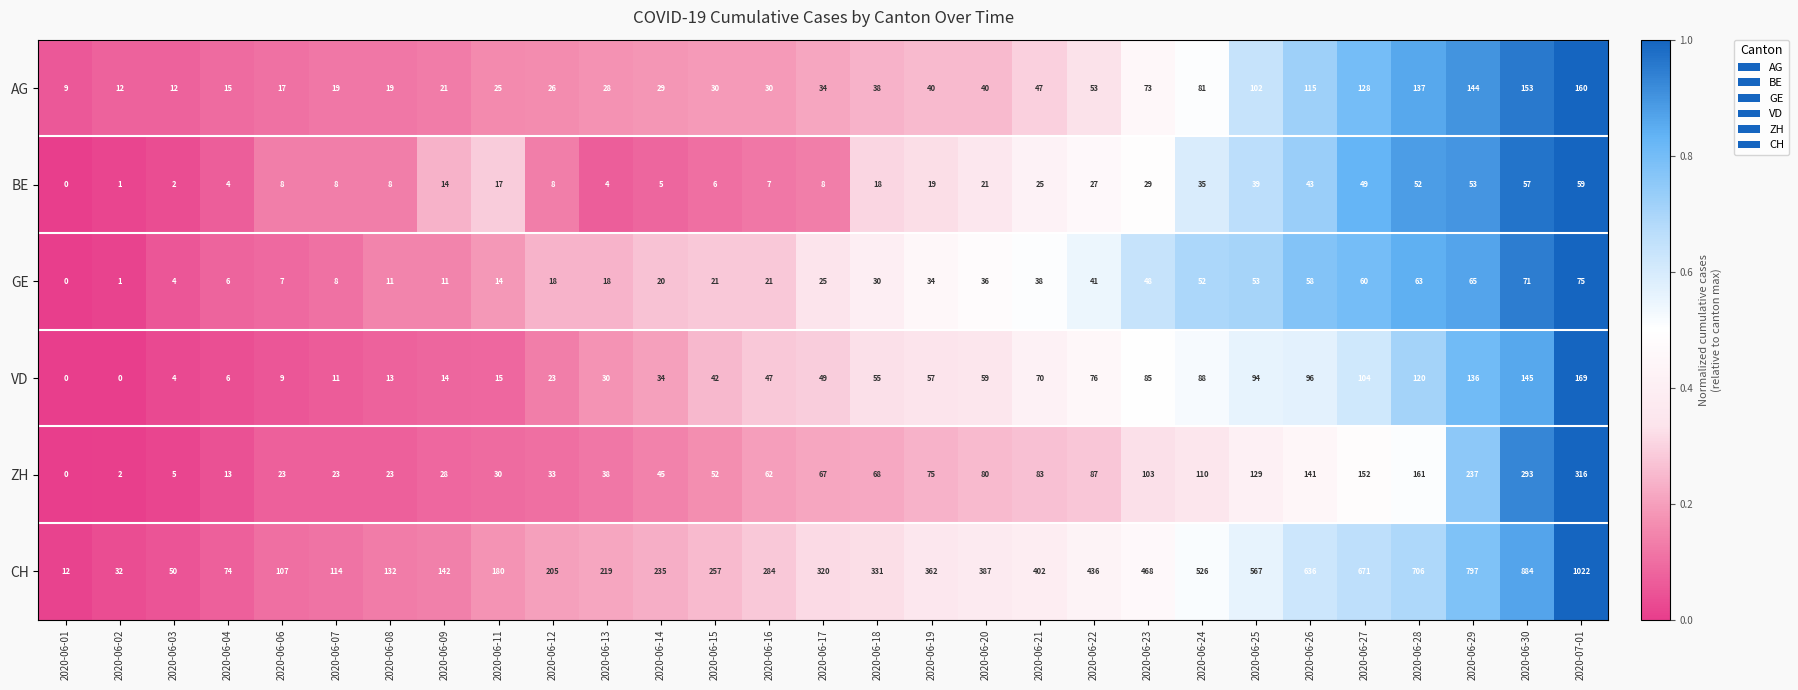

At how many categories does at least one series exceed 0?

29